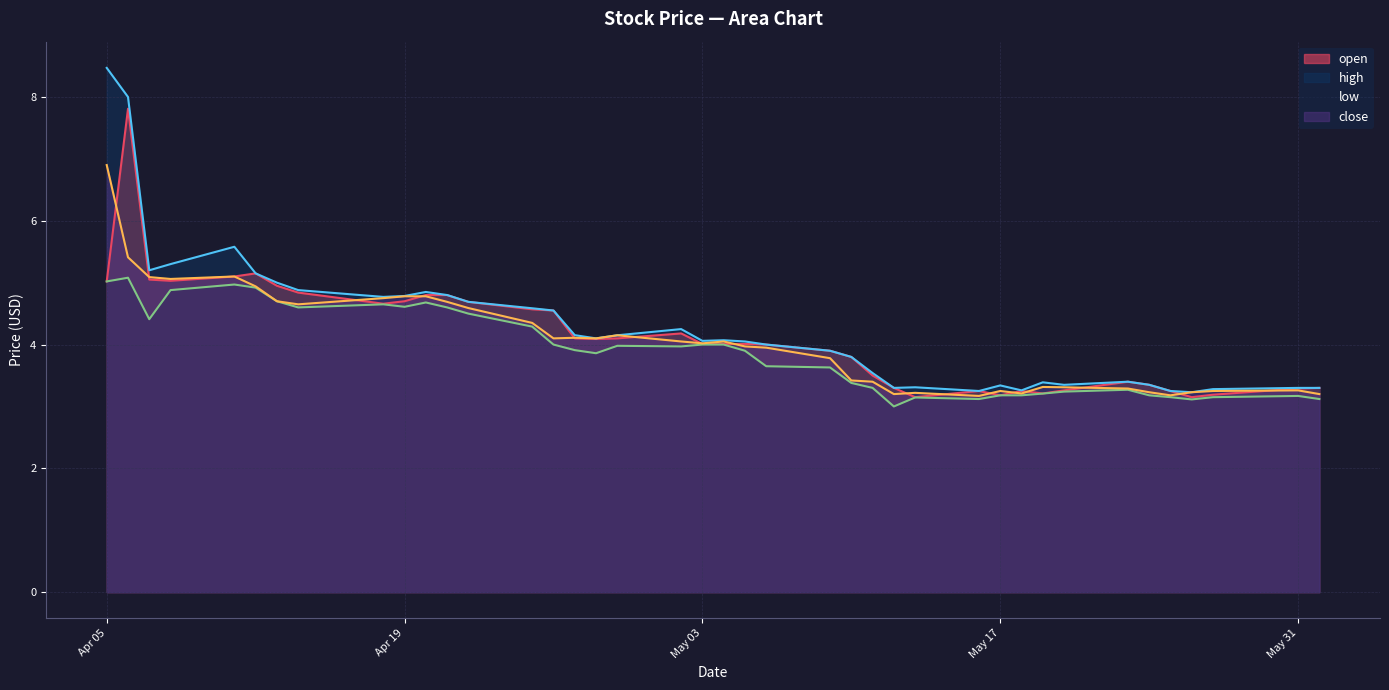

Does the chart display data point markers on the line(s)?

No